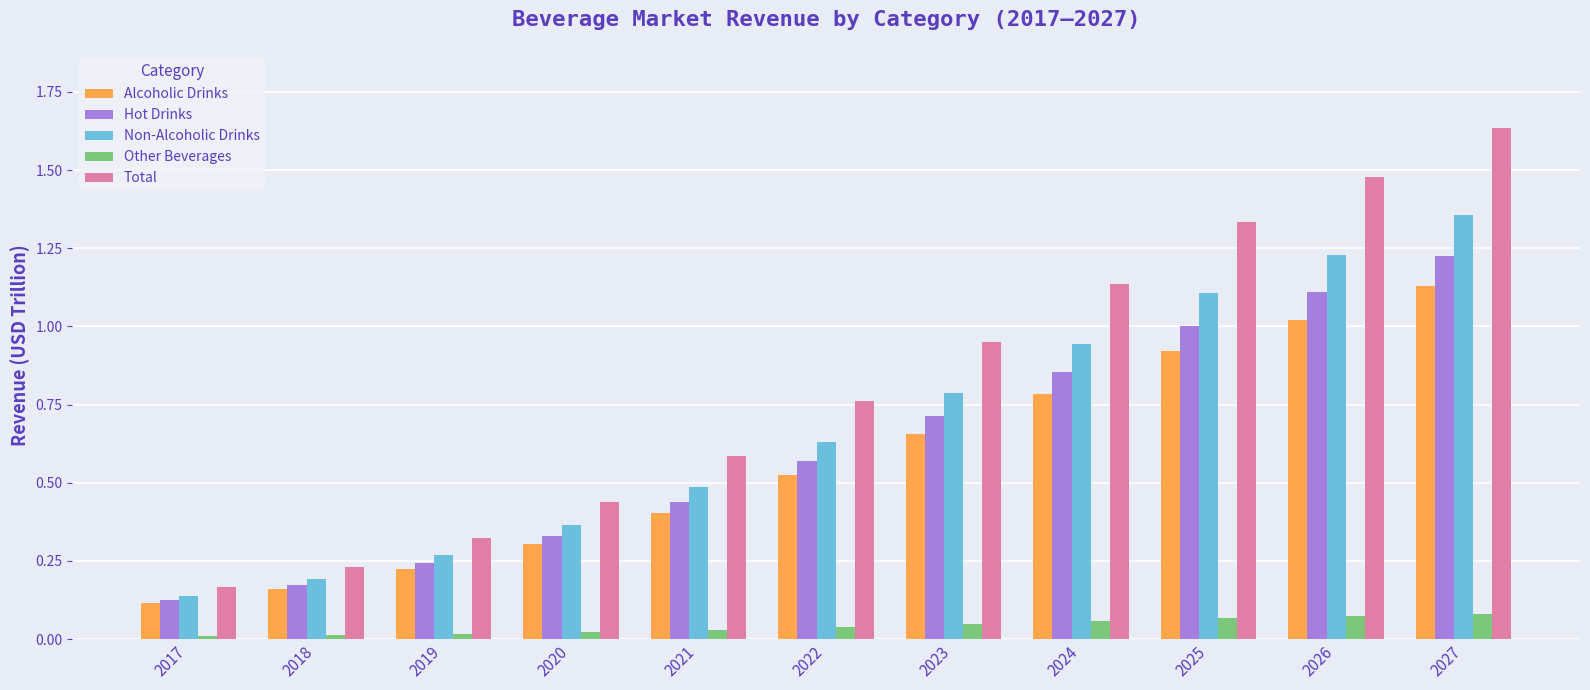

What is the sum of all Non-Alcoholic Drinks values?

7.5